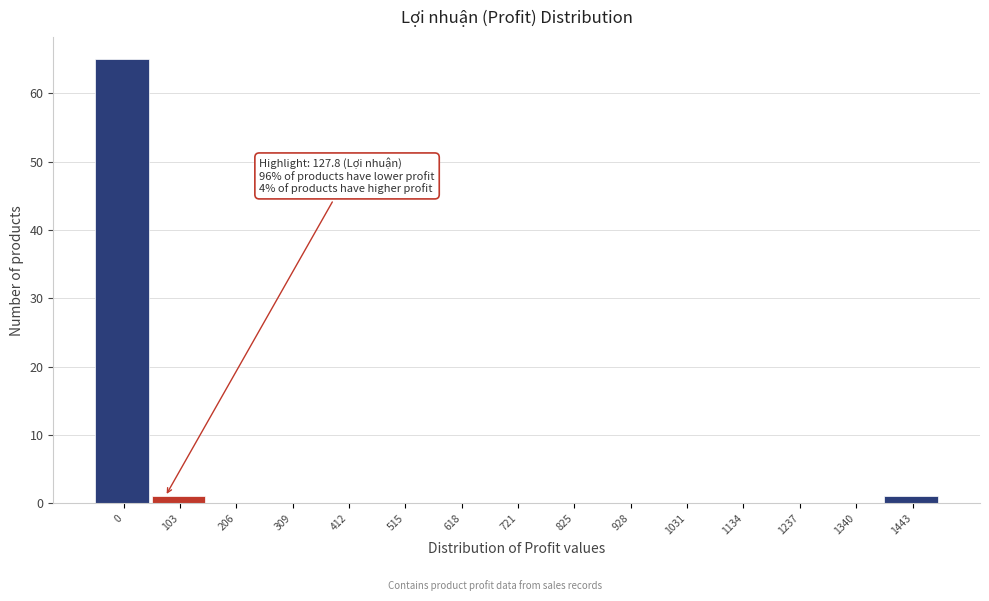

Reading left to right, list all the values displayed in this chart.

0=65	103=1	206=0	309=0	412=0	515=0	618=0	721=0	825=0	928=0	1031=0	1134=0	1237=0	1340=0	1443=1